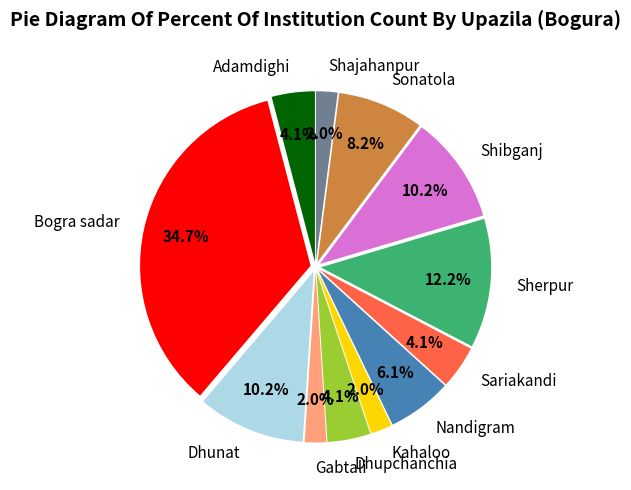

Does Bogra sadar account for over 50% of the chart?

No